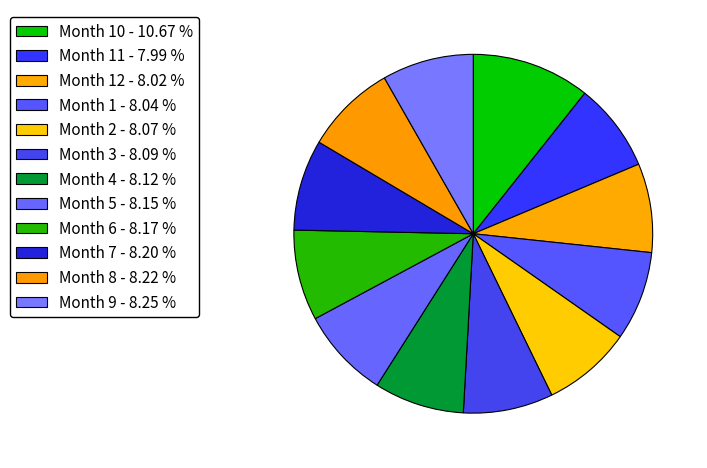

How many segments does this pie chart have?

12